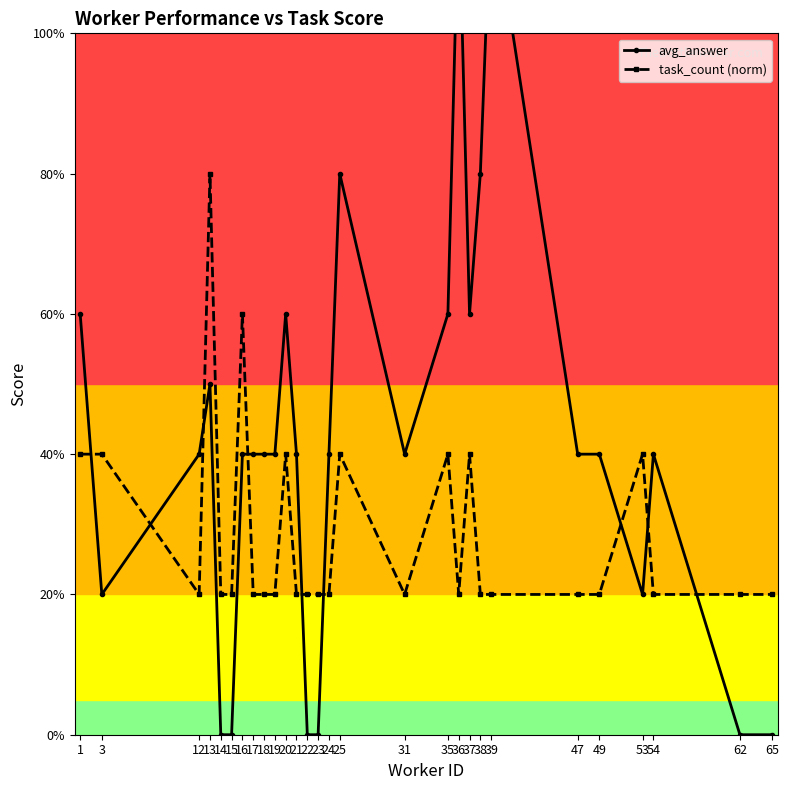

What is the spread (max minus min) of values at 13?

0.8